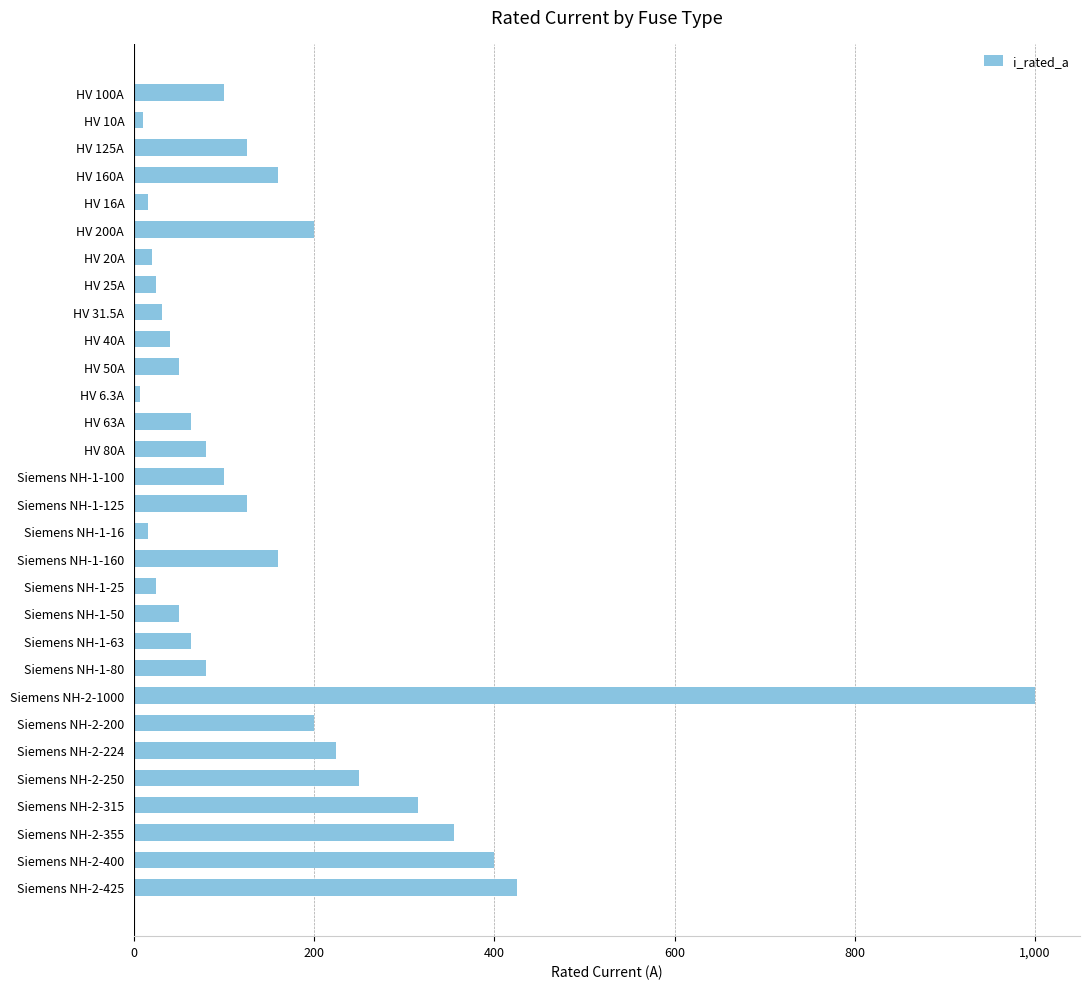

What is the minimum value shown in the chart?

6.3